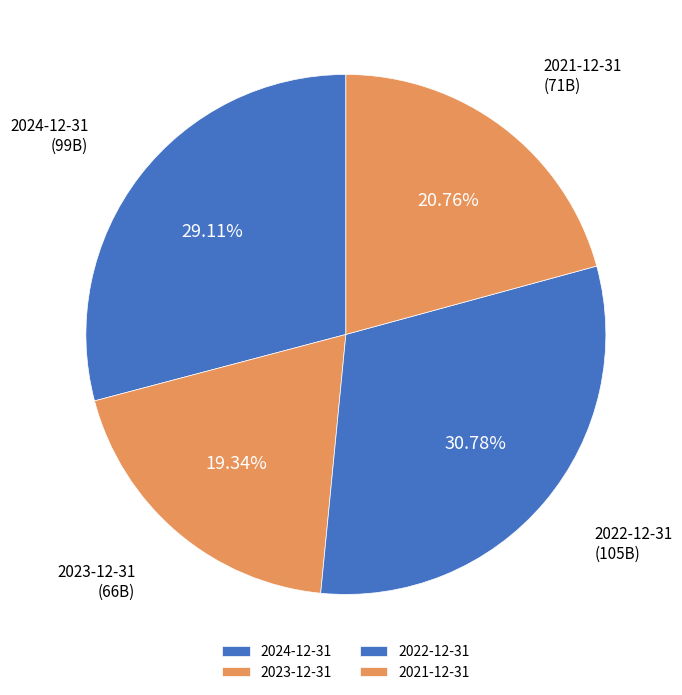

How many segments does this pie chart have?

4